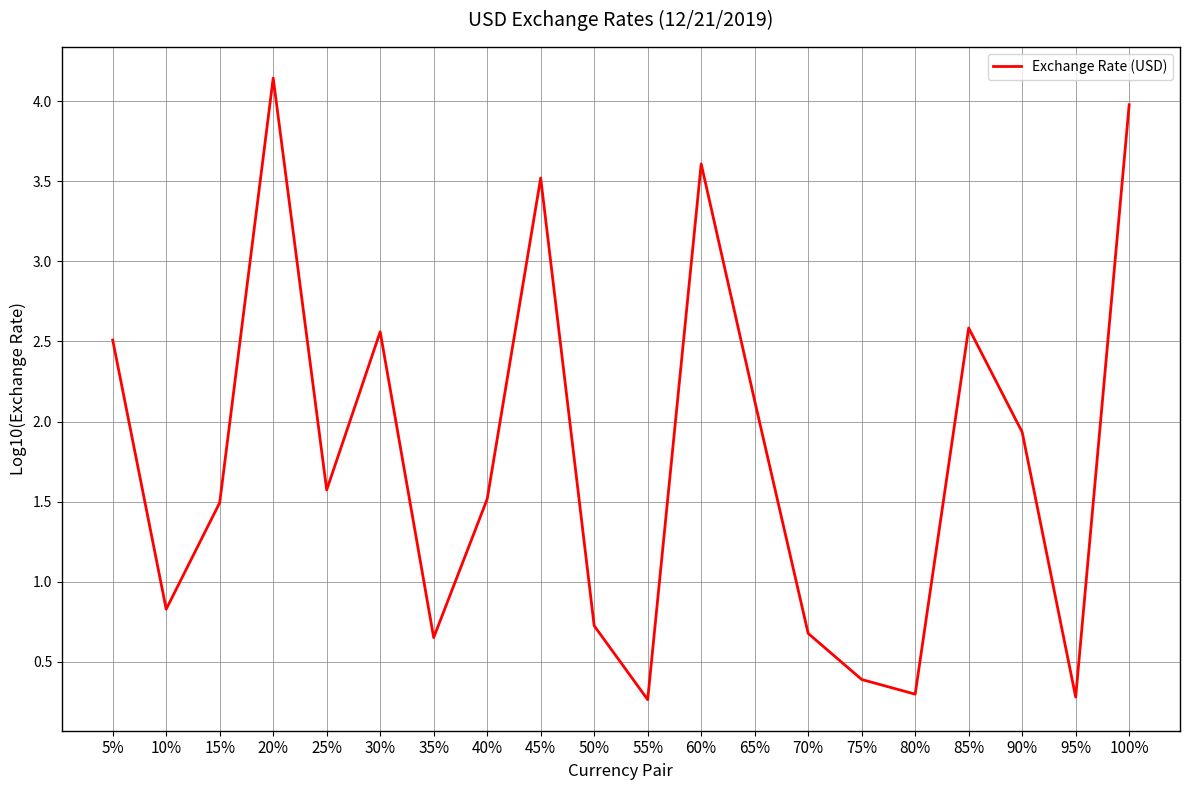

Between 75% and 90%, which is larger?

90%